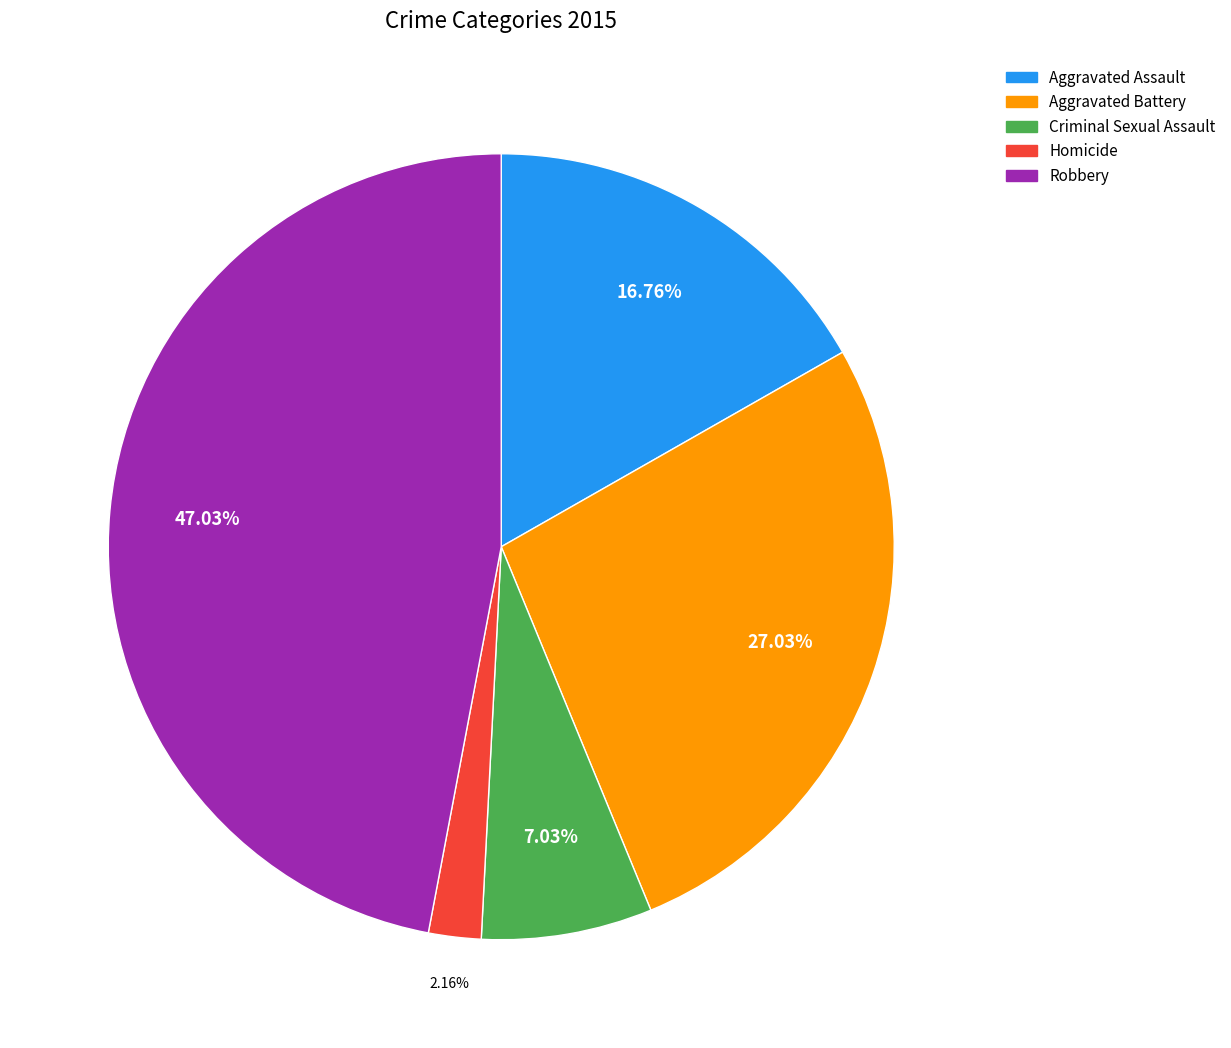

To the nearest percent, what is the average slice percentage?

20%